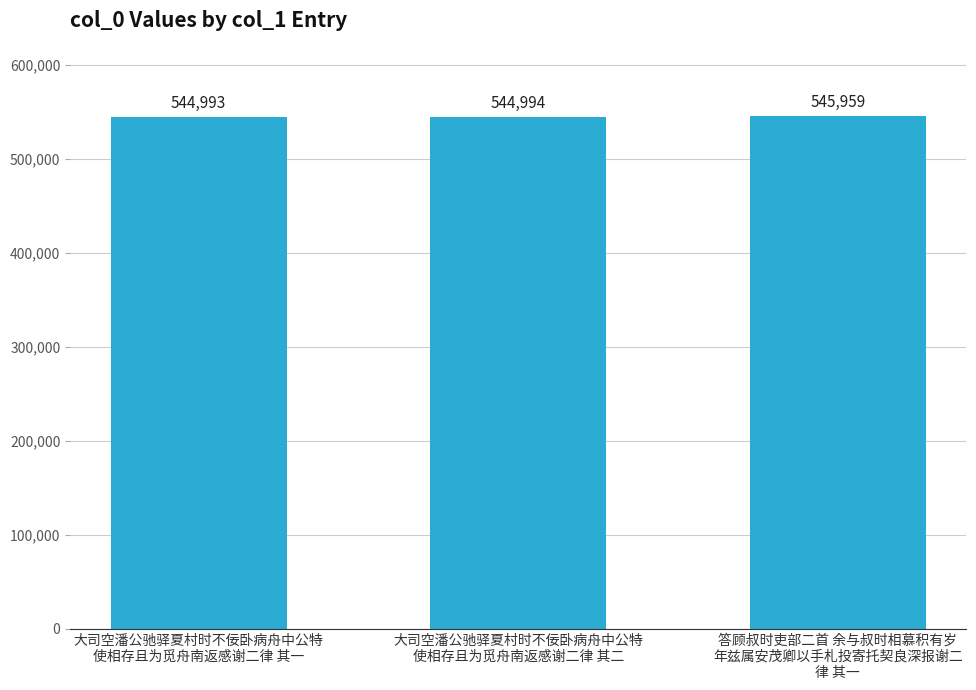

Are the bars grouped side by side (vs. stacked)?

No